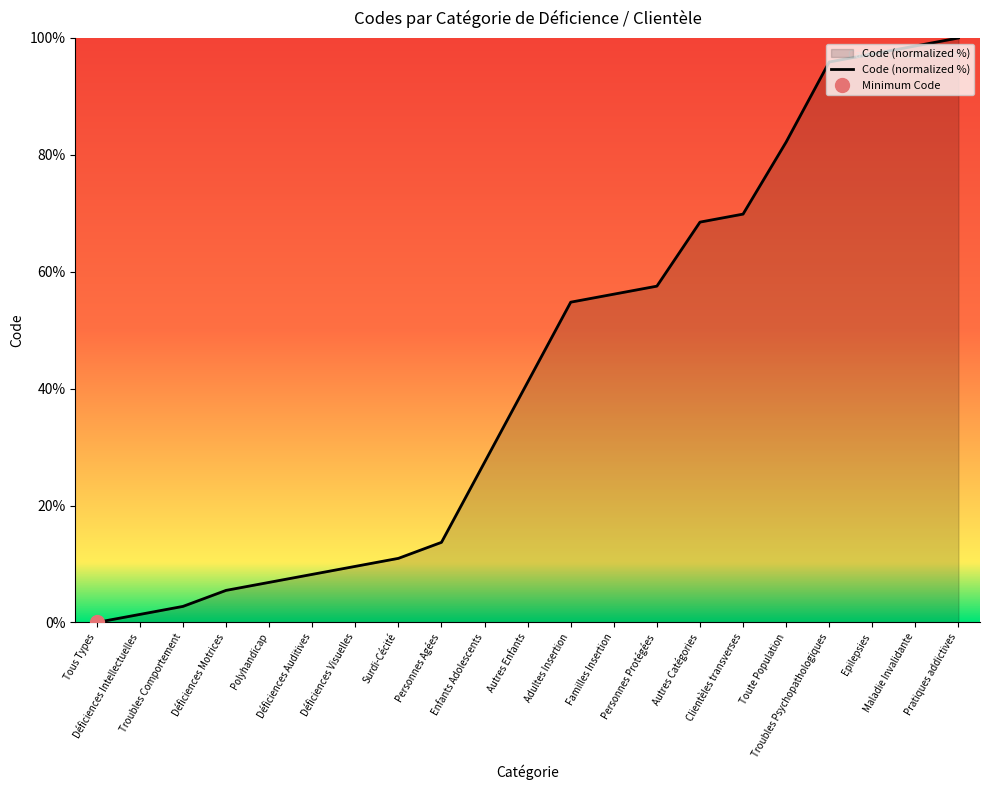

What is the change in value from Enfants Adolescents to Epilepsies?

+69.9